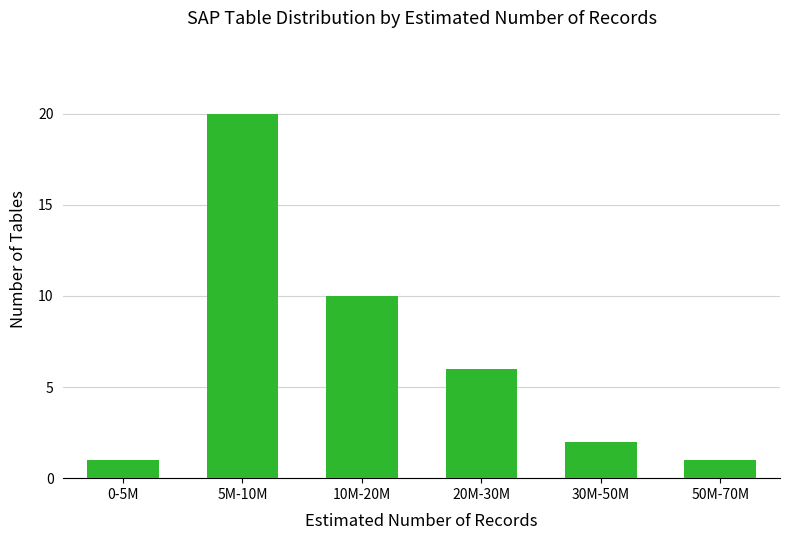

Reading left to right, what are all the values shown in this chart?

0-5M=1	5M-10M=20	10M-20M=10	20M-30M=6	30M-50M=2	50M-70M=1